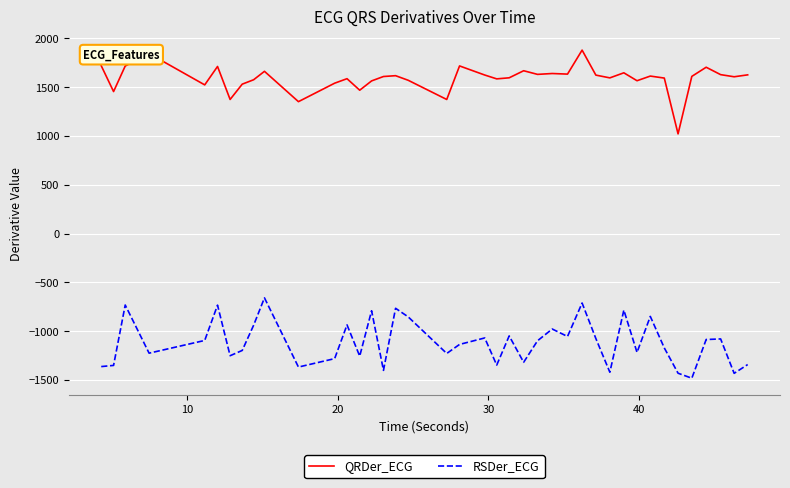

How many lines are shown in the chart?

2